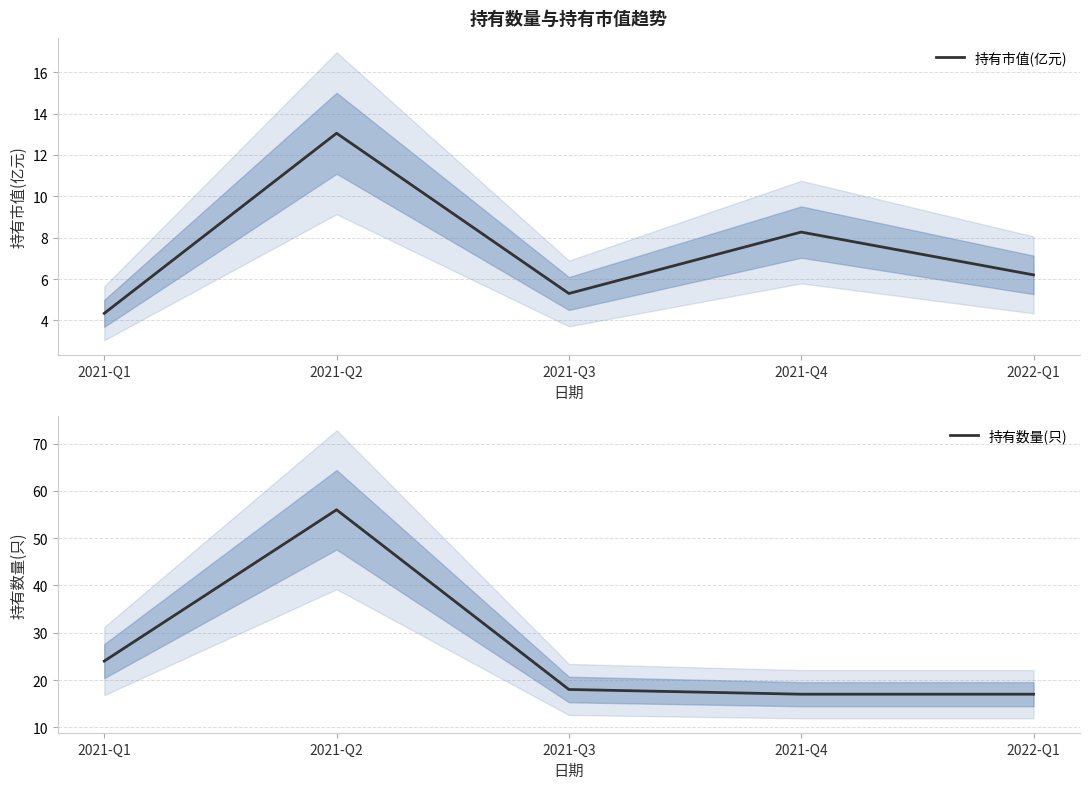

Does the chart have visible grid lines?

Yes